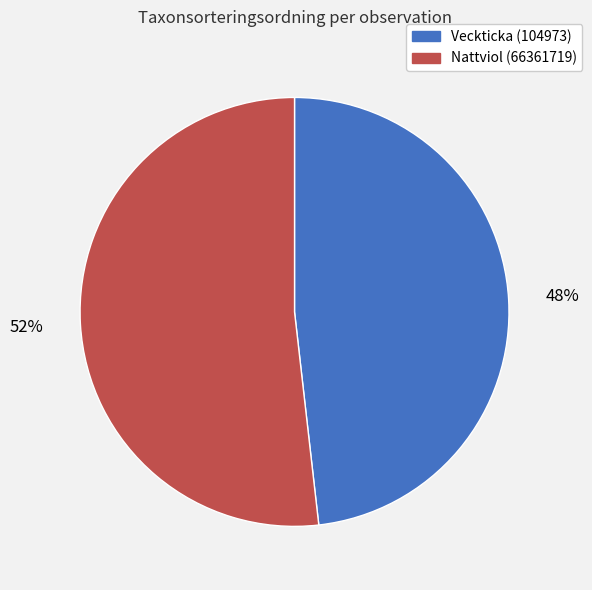

To the nearest percent, what is the combined percentage of Nattviol (66361719) and Veckticka (104973)?

100%